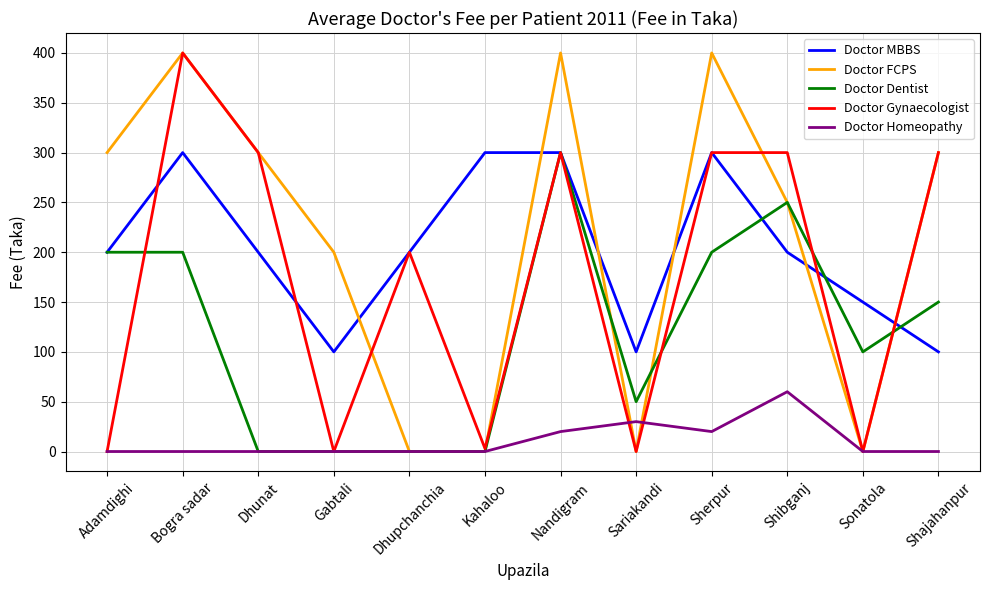

What is the sum of all Doctor FCPS values?

2550